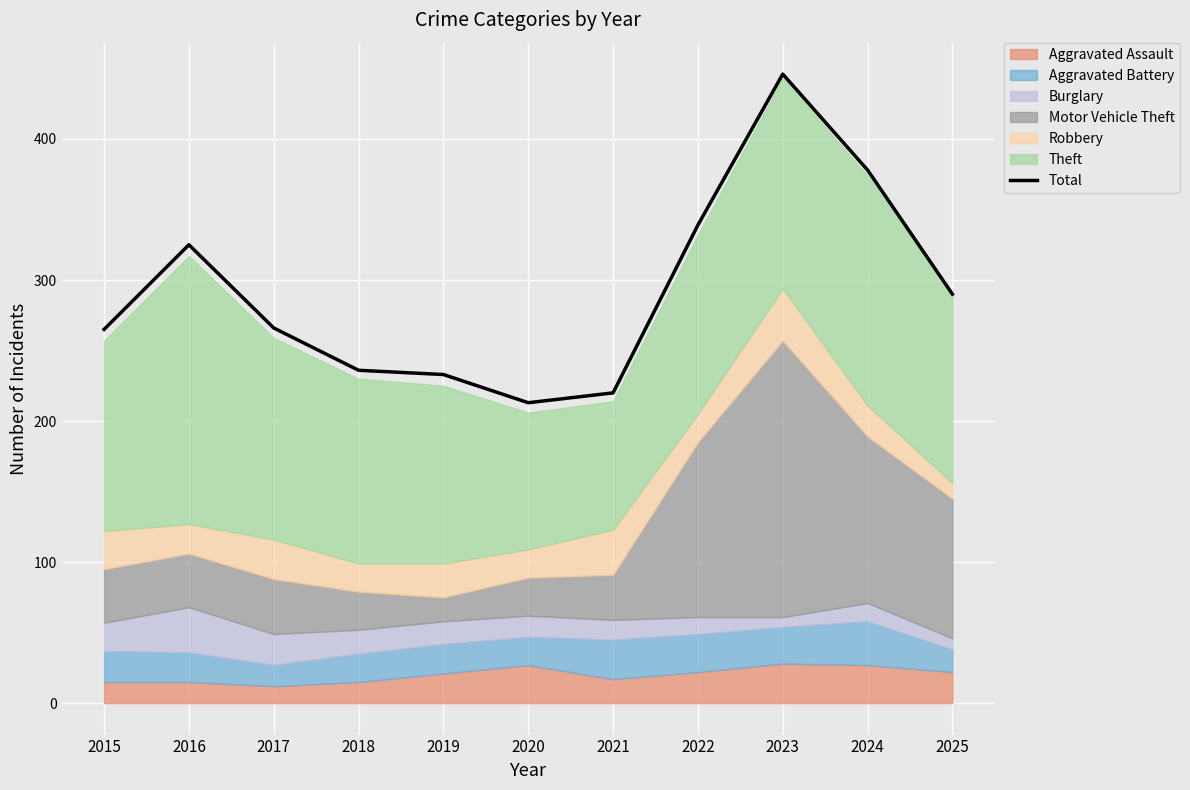

List the labels in order of value, smallest first.

2020, 2021, 2019, 2018, 2015, 2017, 2025, 2016, 2022, 2024, 2023